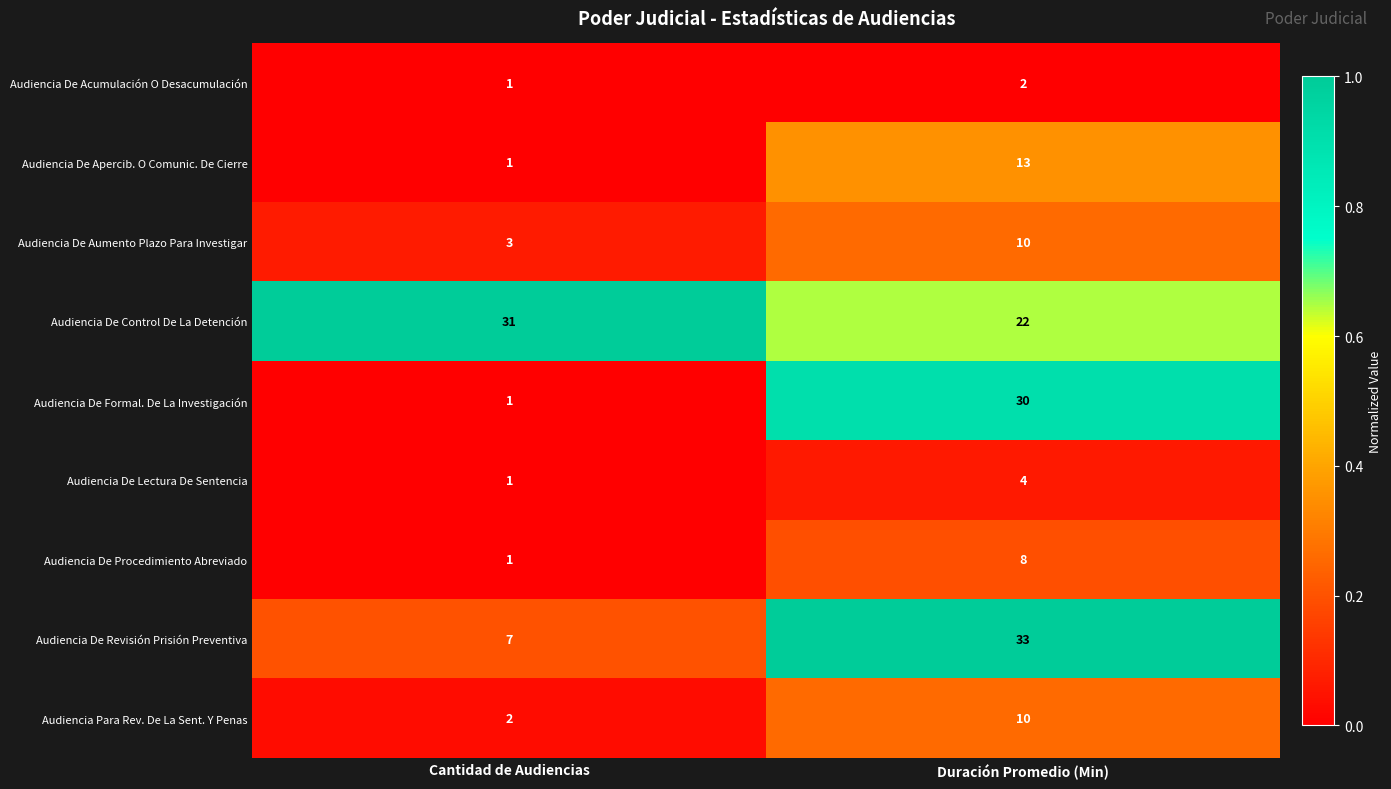

Rank the categories by Audiencia De Formal. De La Investigación value from lowest to highest.

Cantidad de Audiencias, Duración Promedio (Min)